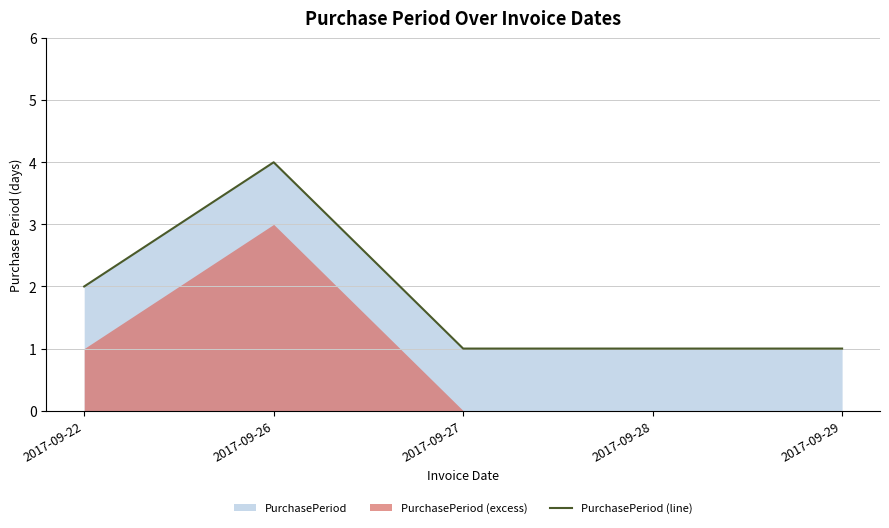

Rank the categories by value from lowest to highest.

2017-09-27, 2017-09-28, 2017-09-29, 2017-09-22, 2017-09-26